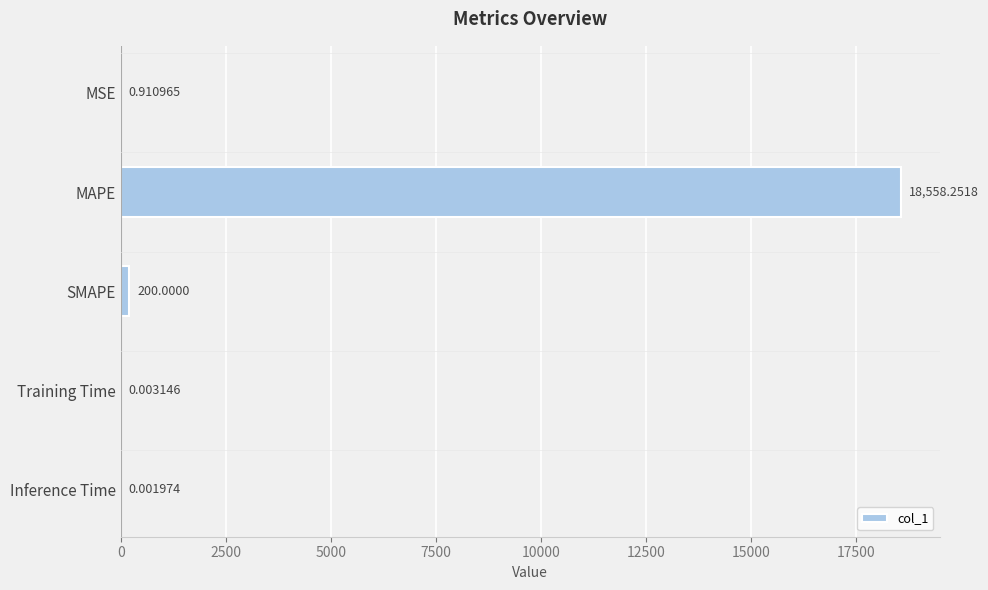

How many data points does each series have?

5